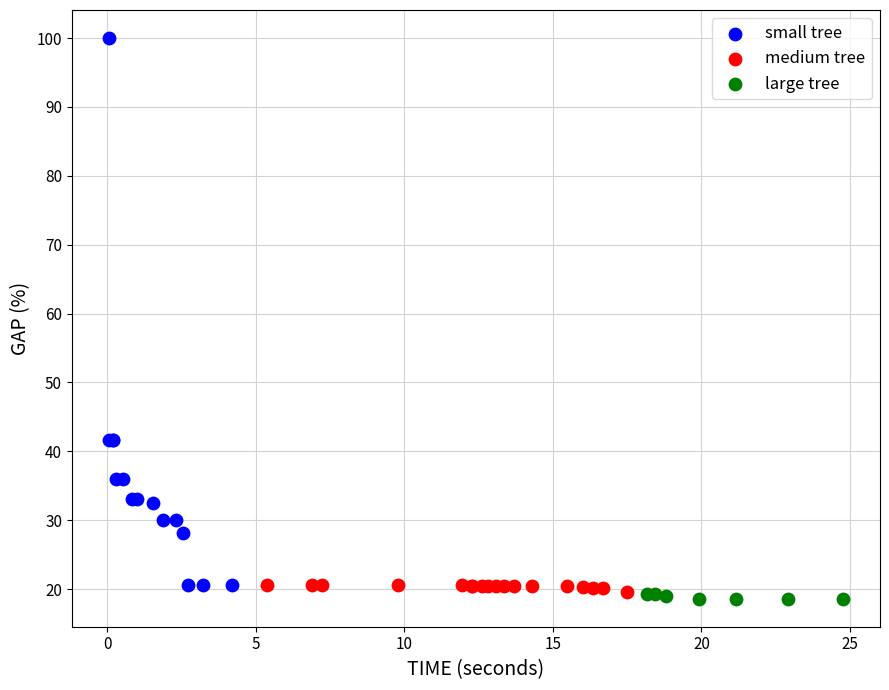

Which series reaches the maximum Y coordinate?

small tree